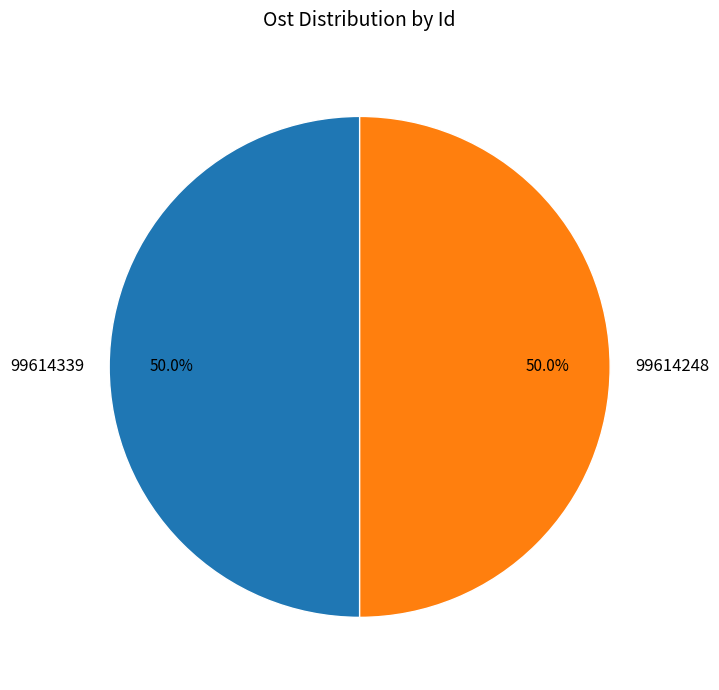

Is the sum of 99614339 and 99614248 greater than half?

Yes